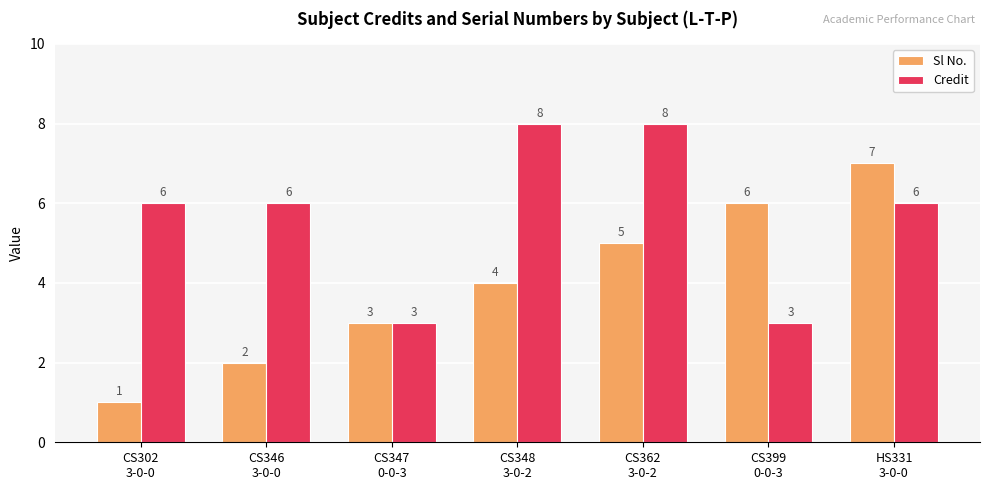

Which series has the largest range (max minus min)?

Sl No.